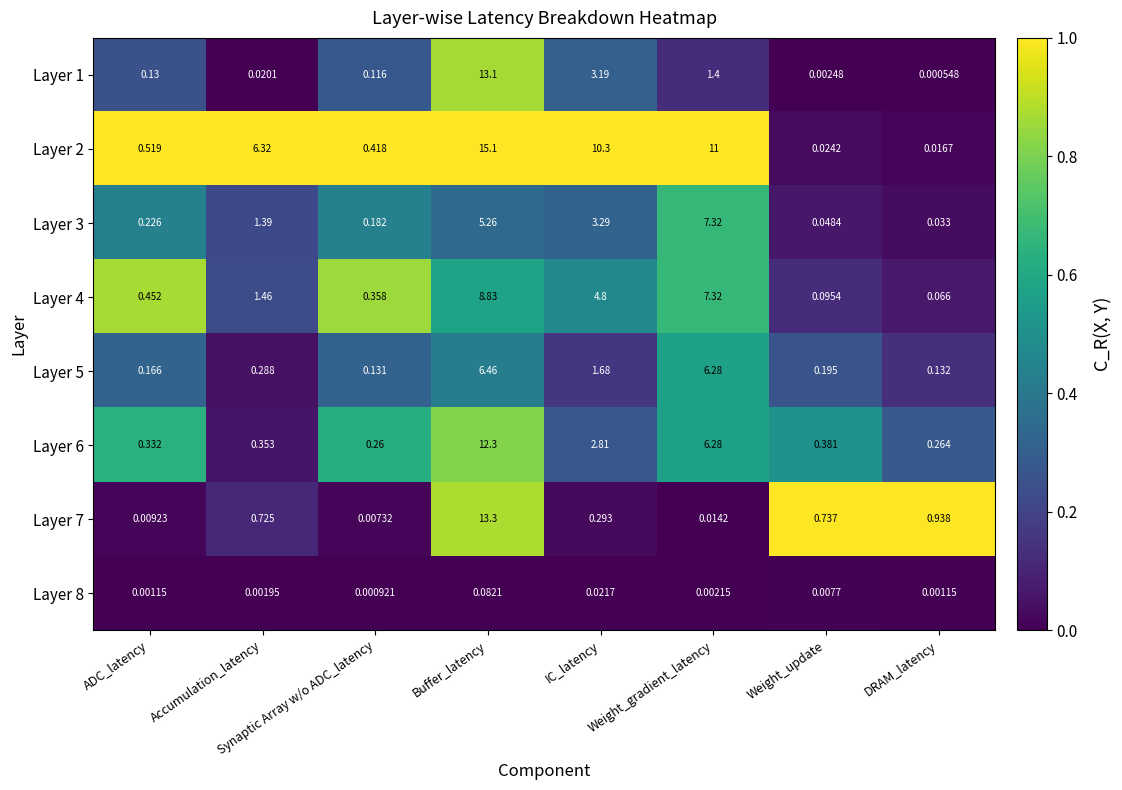

Is the value of Layer 6 at DRAM_latency greater than the value of Layer 5 at Weight_gradient_latency?

No